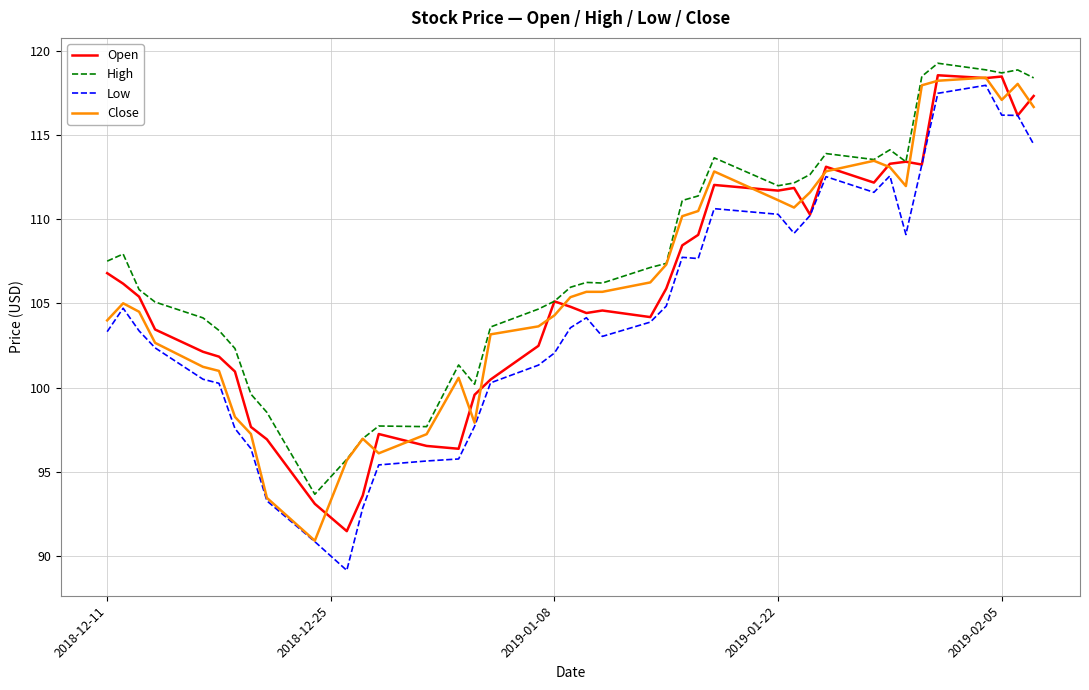

What are all the series names shown in the legend?

Open, High, Low, Close